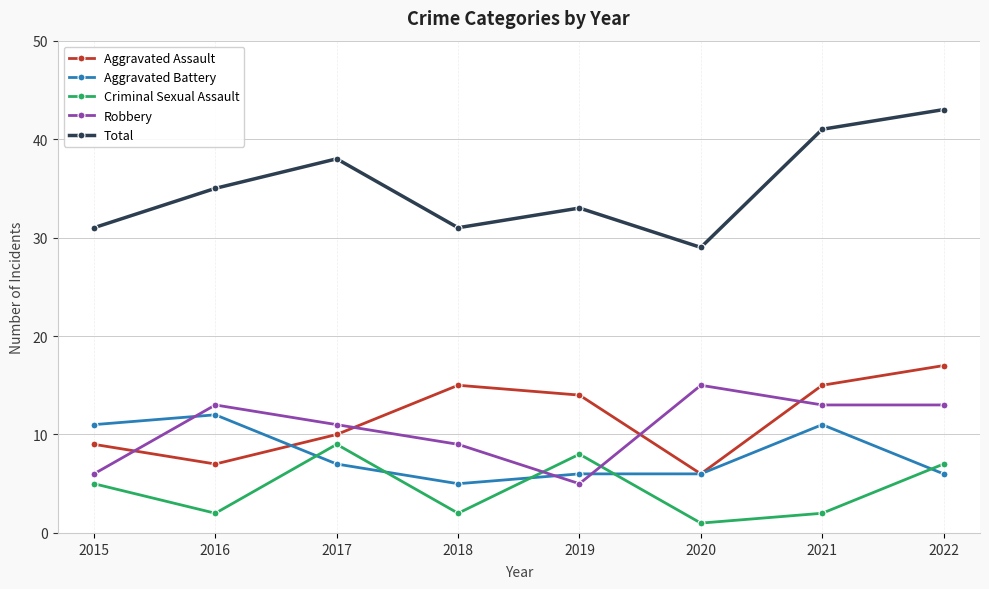

Reading left to right, list all the values displayed in this chart.

Aggravated Assault: 9	7	10	15	14	6	15	17
Aggravated Battery: 11	12	7	5	6	6	11	6
Criminal Sexual Assault: 5	2	9	2	8	1	2	7
Robbery: 6	13	11	9	5	15	13	13
Total: 31	35	38	31	33	29	41	43